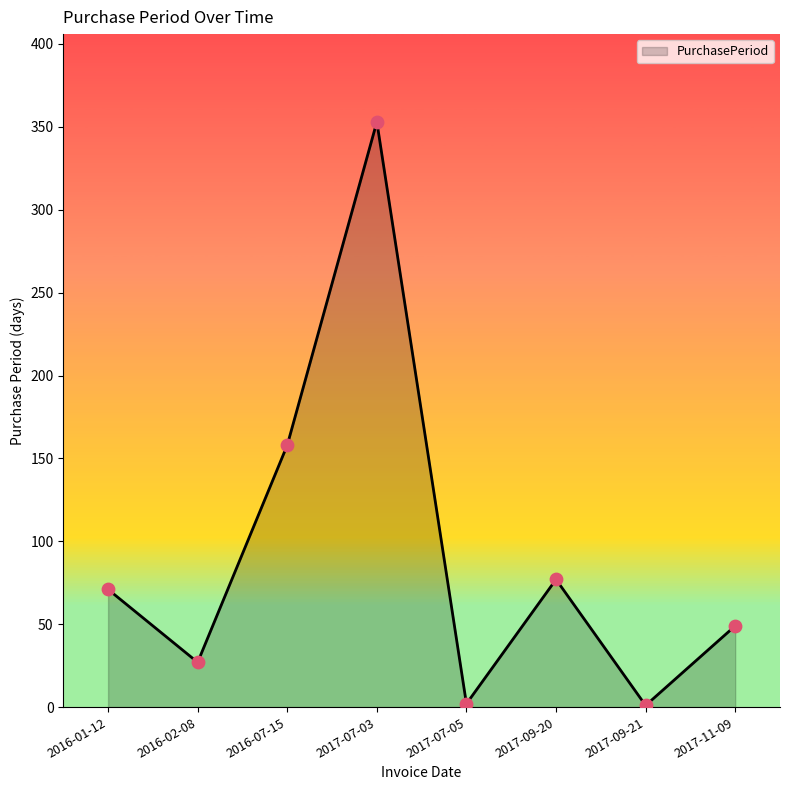

Approximately how many times larger is the value at 2017-09-20 compared to 2017-09-21?

77.0